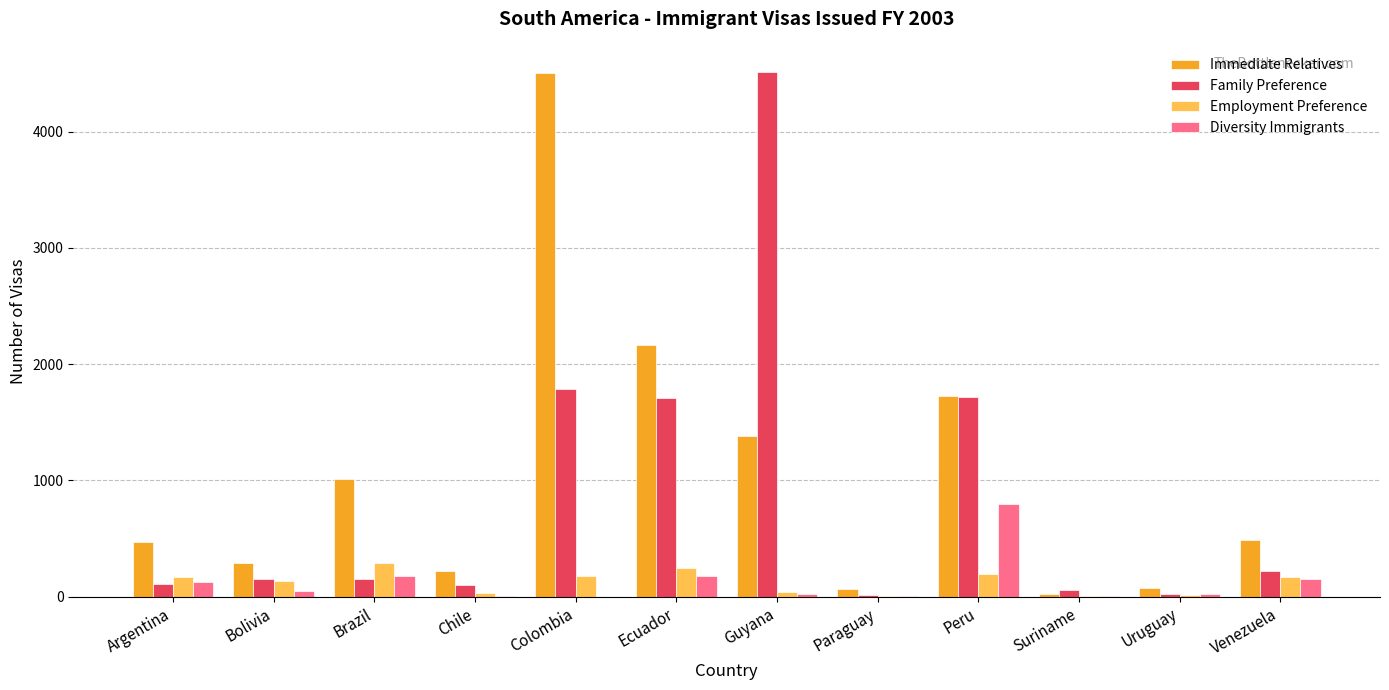

What is the approximate value of Diversity Immigrants at Paraguay?

2